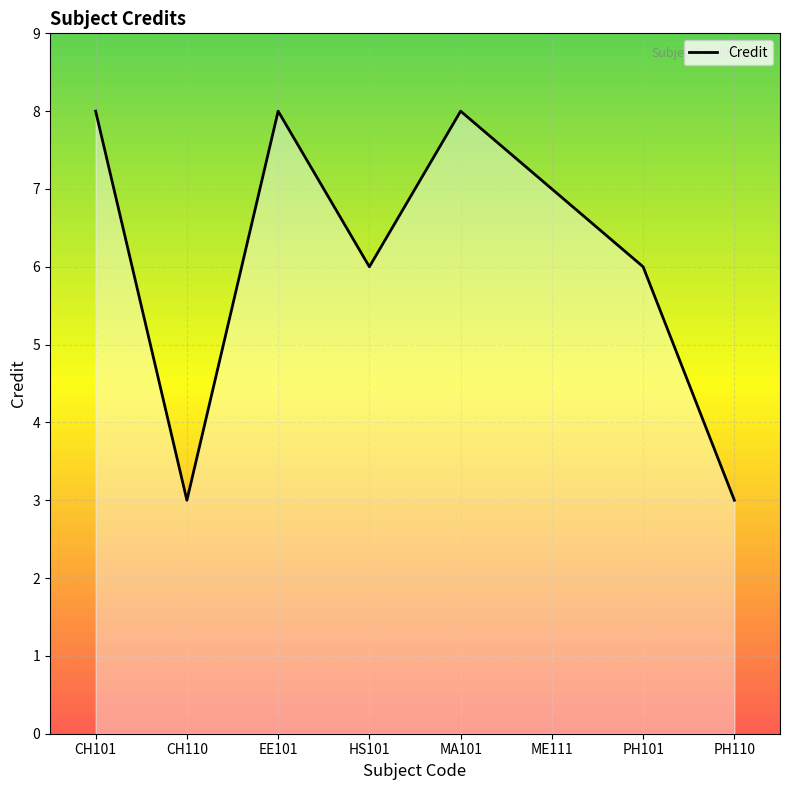

Reading right to left, transcribe all the data shown in this chart.

PH110=3	PH101=6	ME111=7	MA101=8	HS101=6	EE101=8	CH110=3	CH101=8